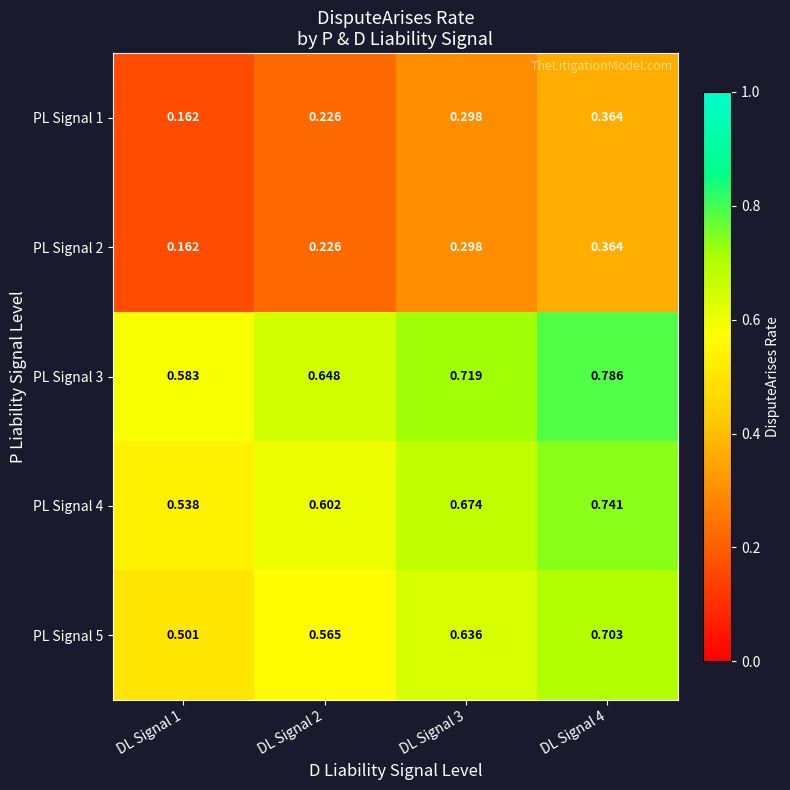

Is the value of PL Signal 3 at DL Signal 4 greater than the value of PL Signal 1 at DL Signal 2?

Yes